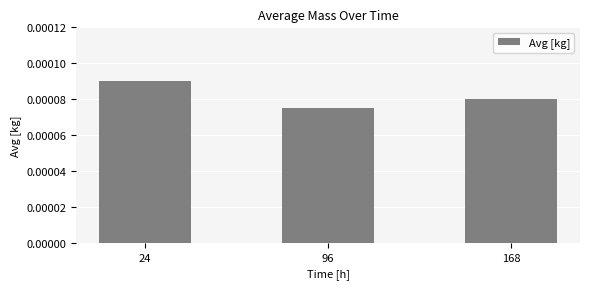

Rank the categories by value from highest to lowest.

24, 168, 96